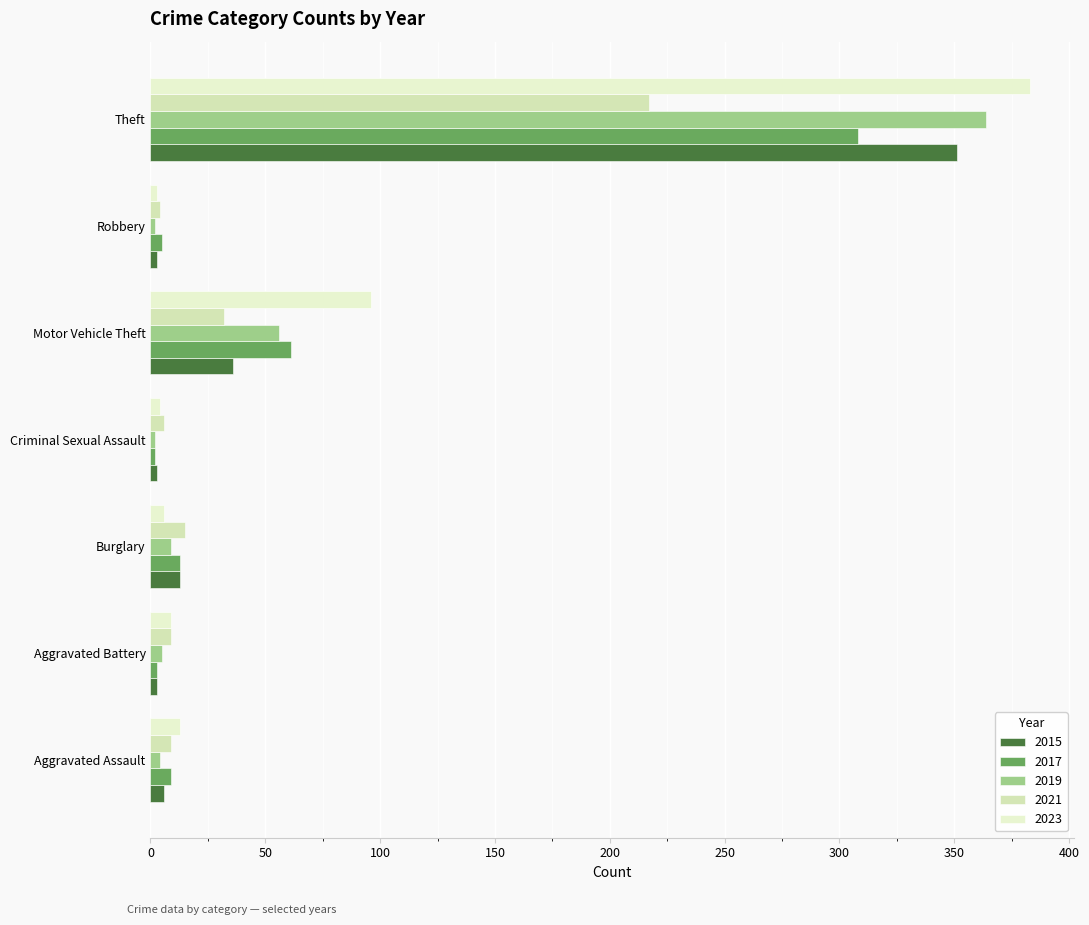

At which category is the sum across all series the highest?

Theft